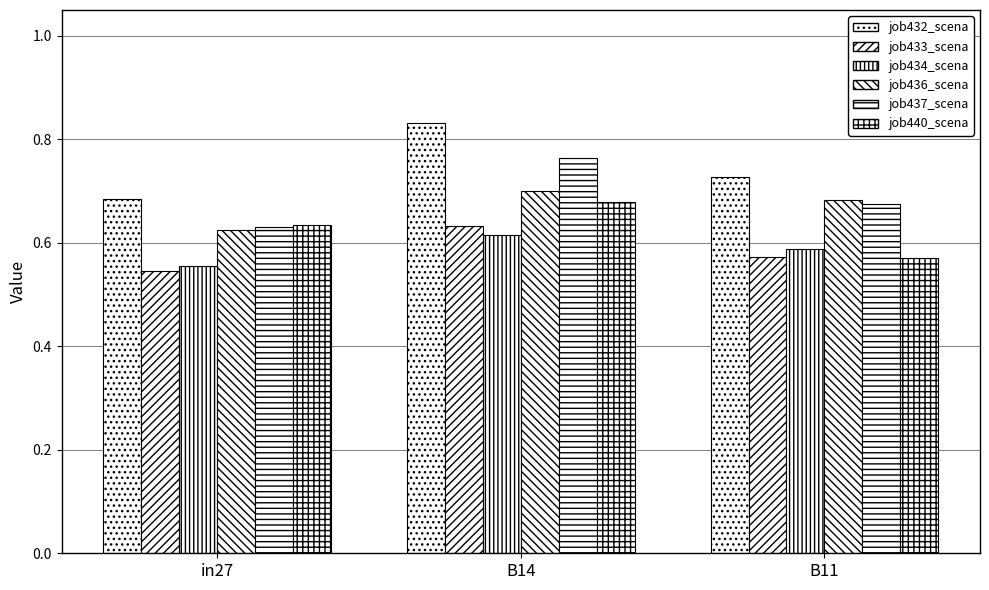

True or false: job432_scenario2_861 has a value of 0.3 at in27.

False